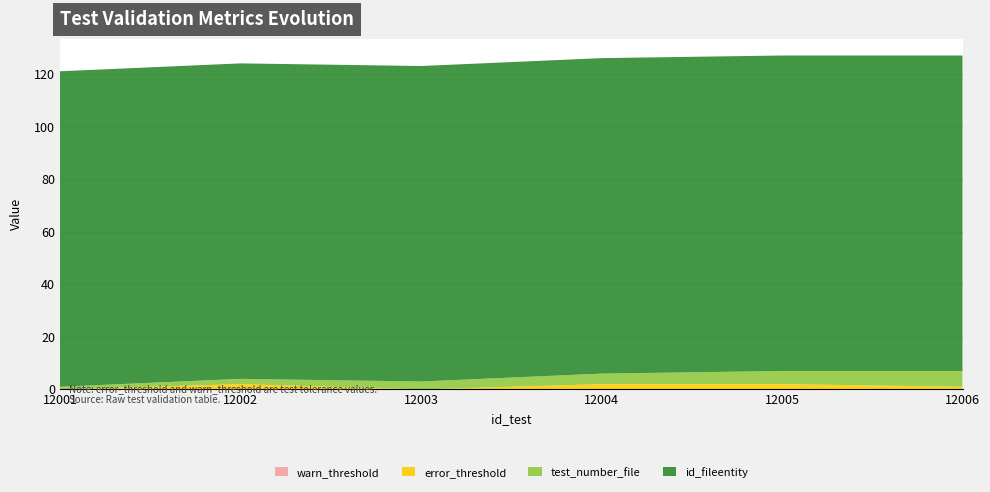

Reading left to right, list all the values displayed in this chart.

test_number_file: 12001=1	12002=2	12003=3	12004=4	12005=5	12006=6
error_threshold: 12001=0	12002=2	12003=0	12004=2	12005=2	12006=1
id_fileentity: 12001=120	12002=120	12003=120	12004=120	12005=120	12006=120
warn_threshold: 12001=0	12002=0	12003=0	12004=0	12005=0	12006=0